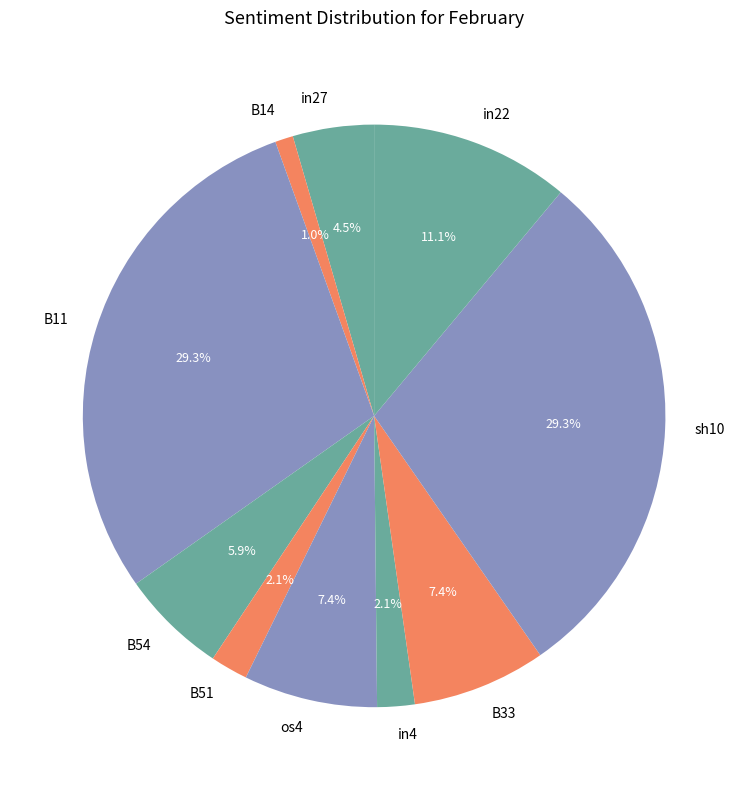

How many segments does this pie chart have?

10